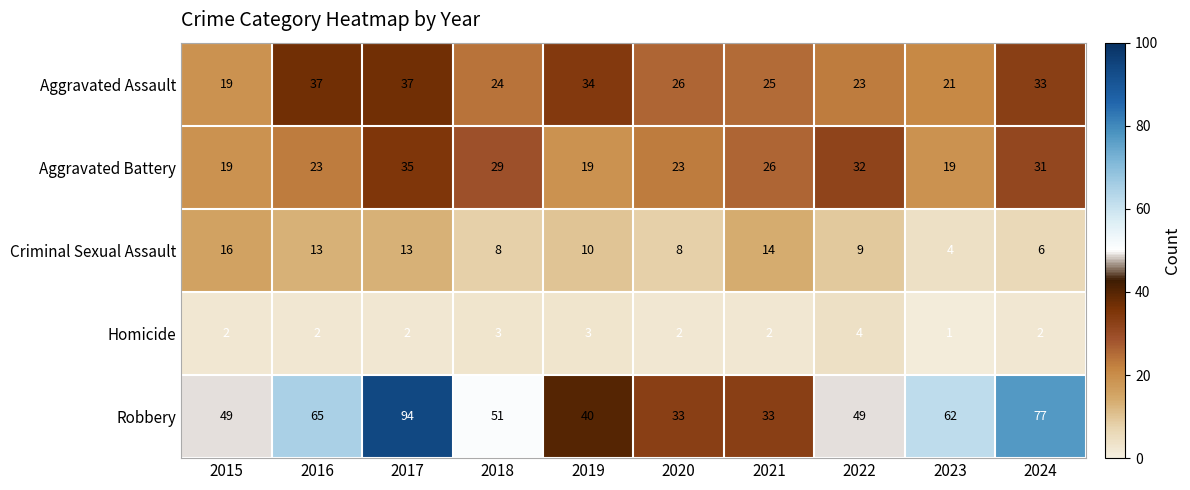

Which series changed the most between 2016 and 2017?

Robbery